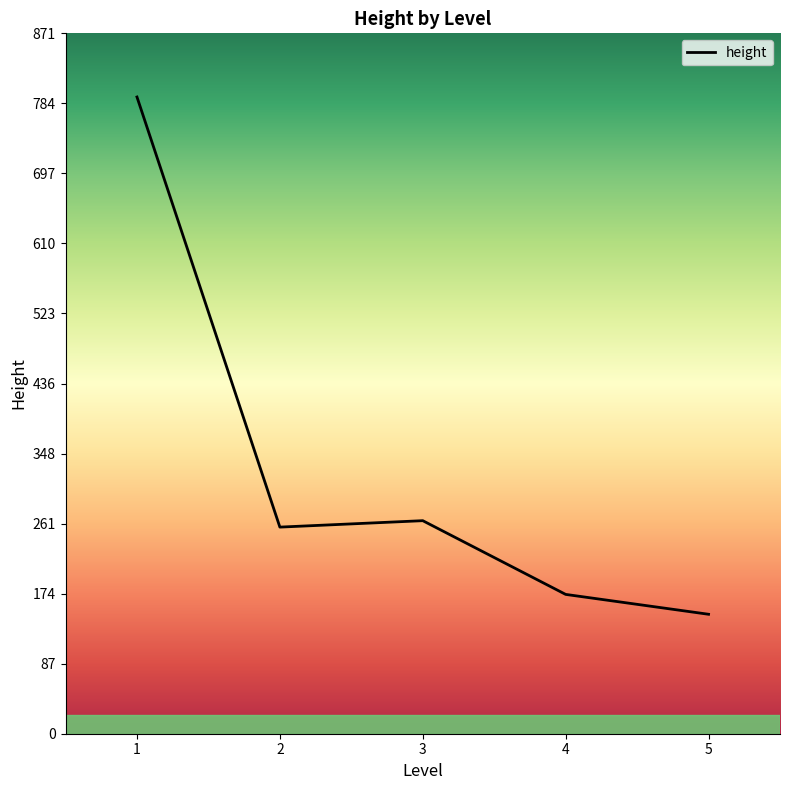

What is the change in value from 1 to 2?

-535.0